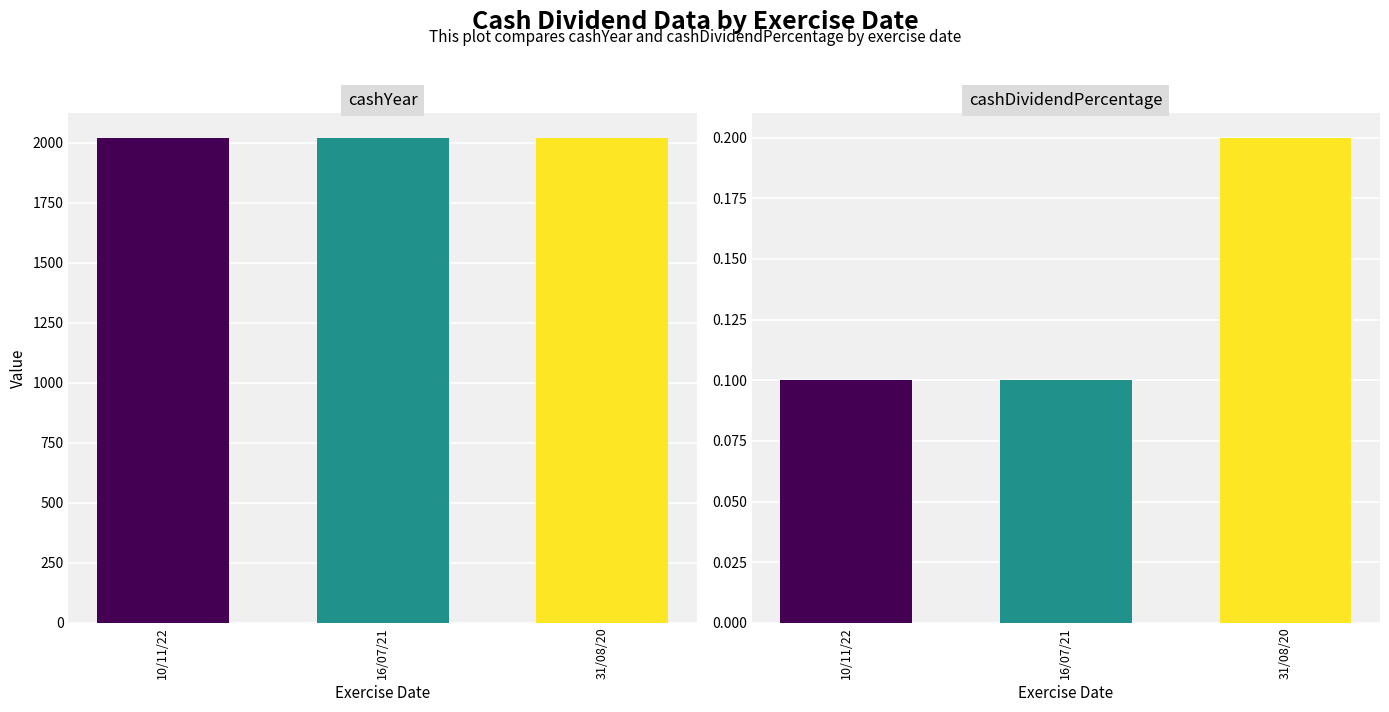

What is the value of the cashDividendPercentage bar at the 2nd from the left?

0.1